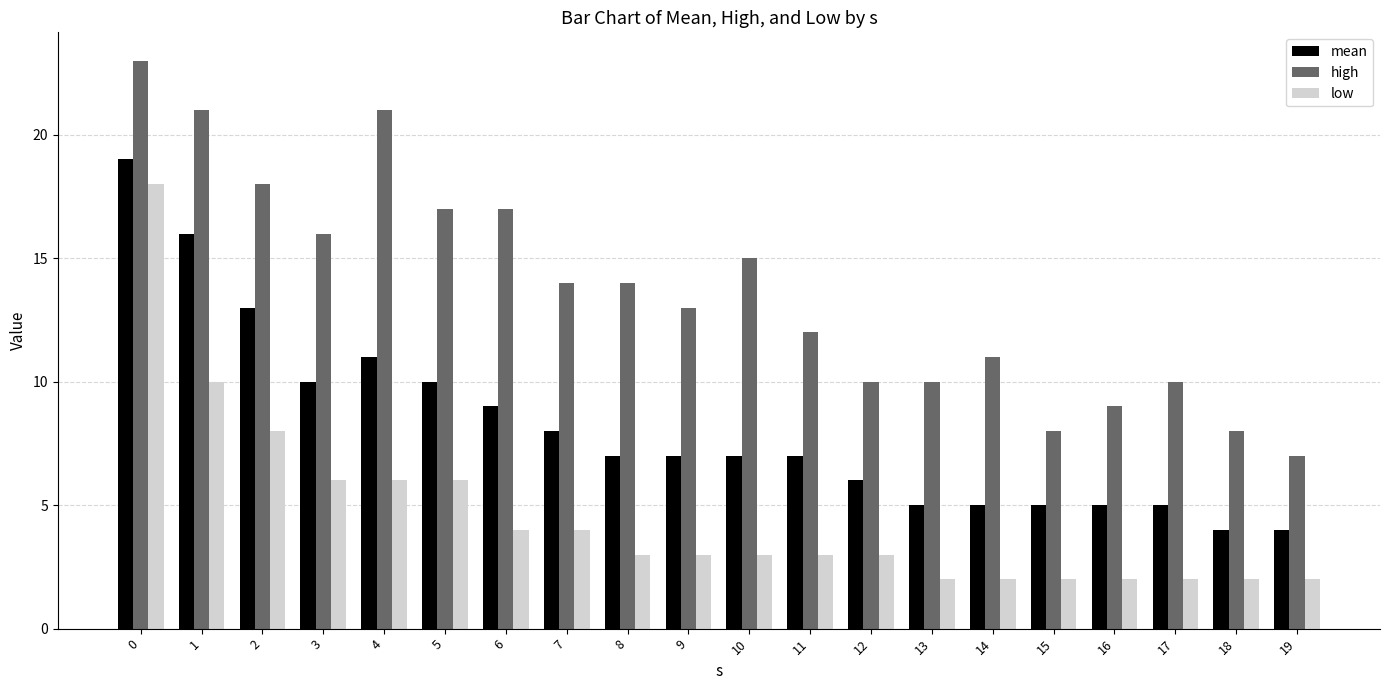

How many bars are there in total?

60